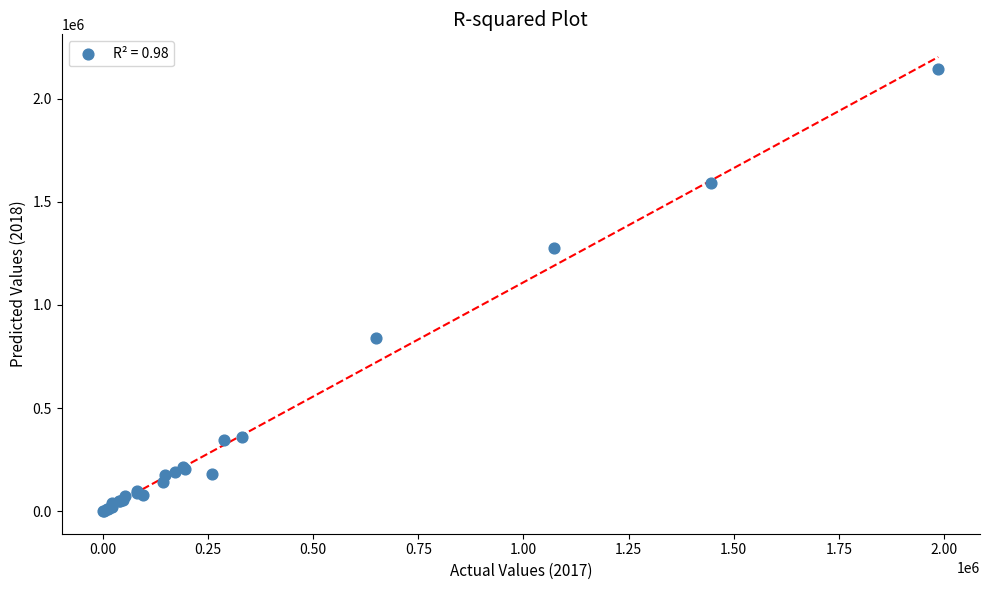

What Y value in the scatter plot is closest to 1071926?

1277064